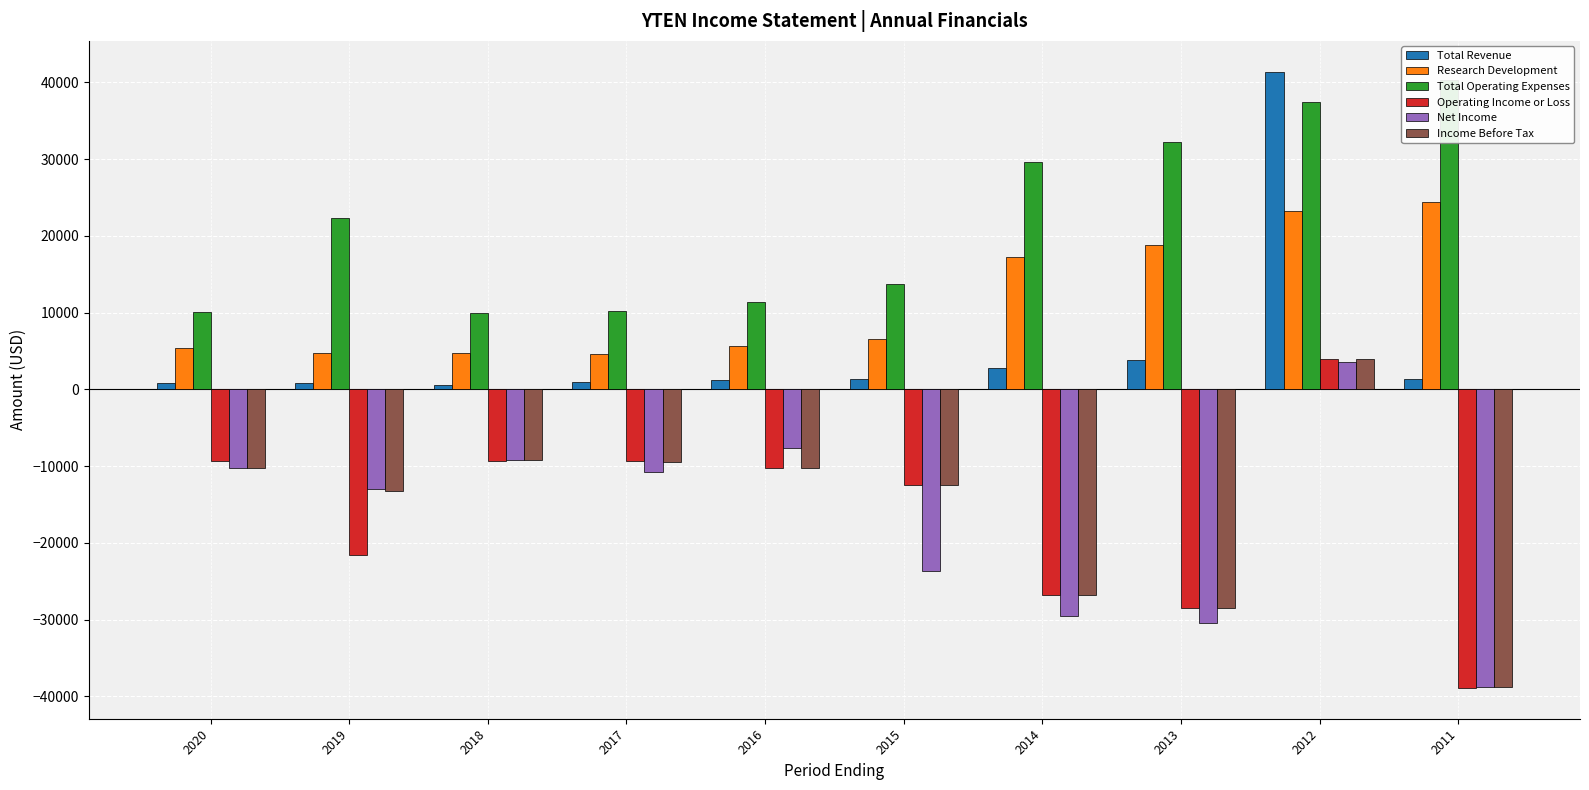

Is it true that Research Development equals 9235 at 2020?

False